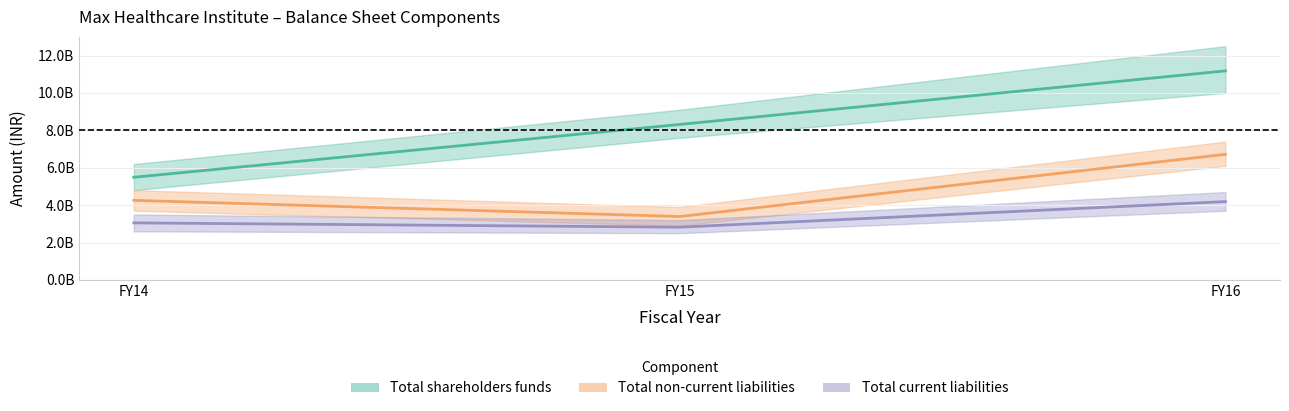

How many series are shown in this chart?

3